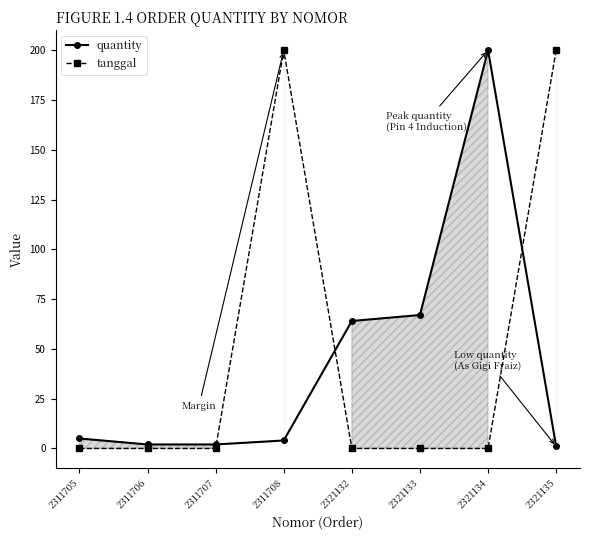

True or false: tanggal has more than 2 interior local peaks.

False